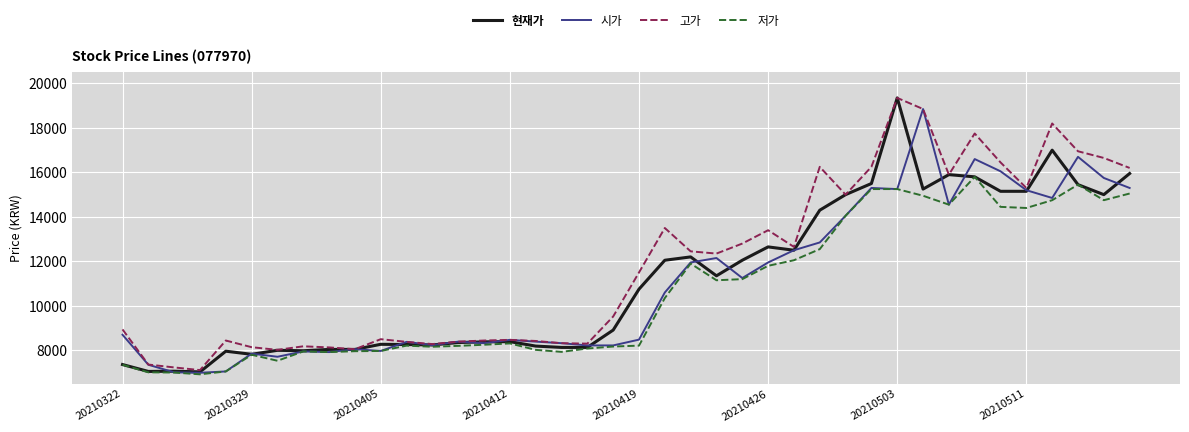

True or false: 현재가 has more than 2 points higher than both neighbors.

True